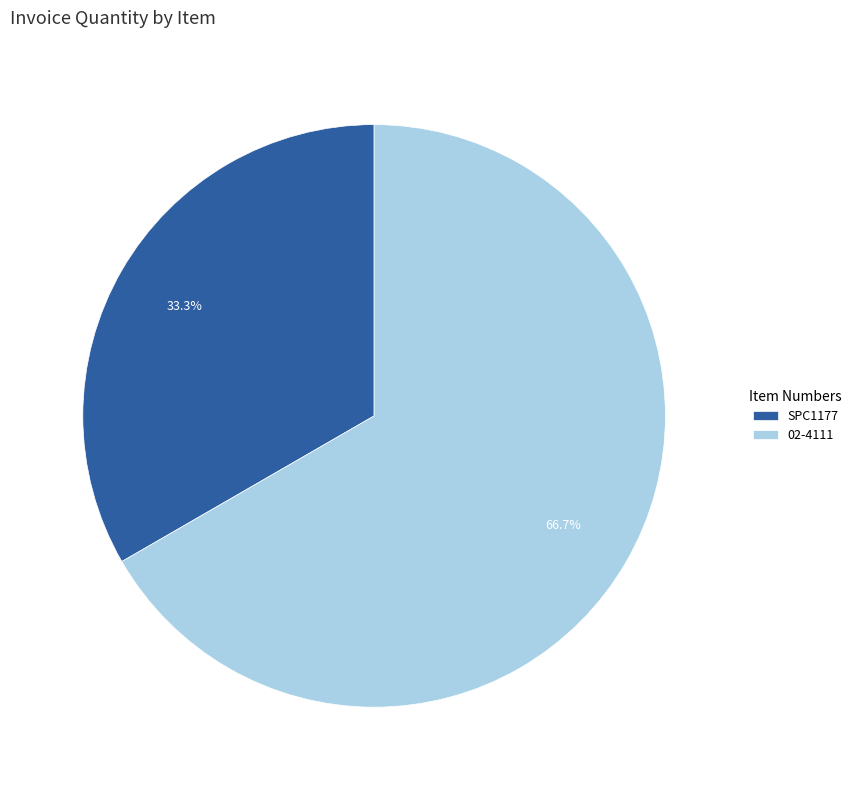

Count the number of slices in the pie.

2